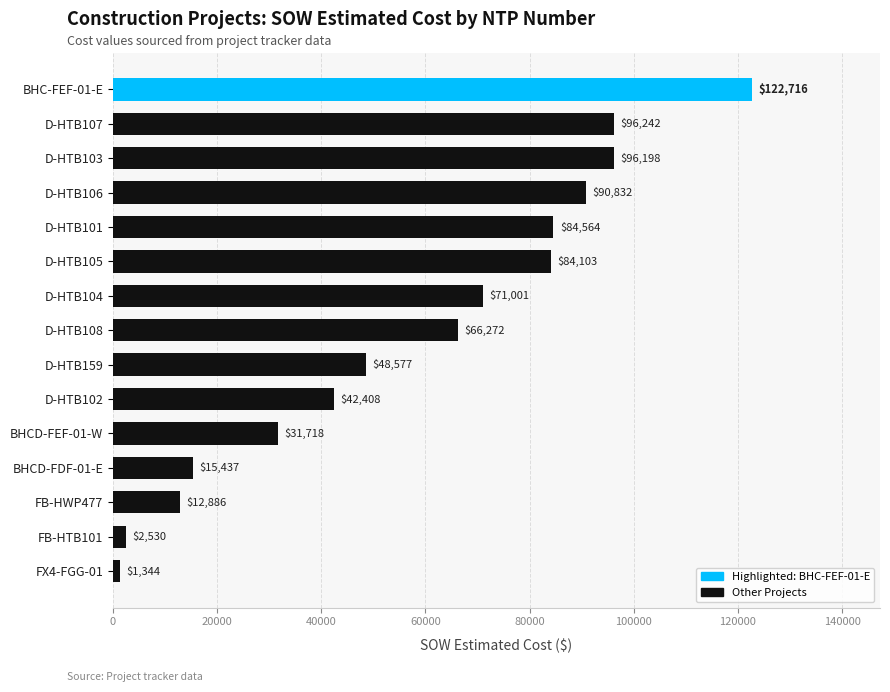

What is the difference between the second highest and second lowest values?

93712.0